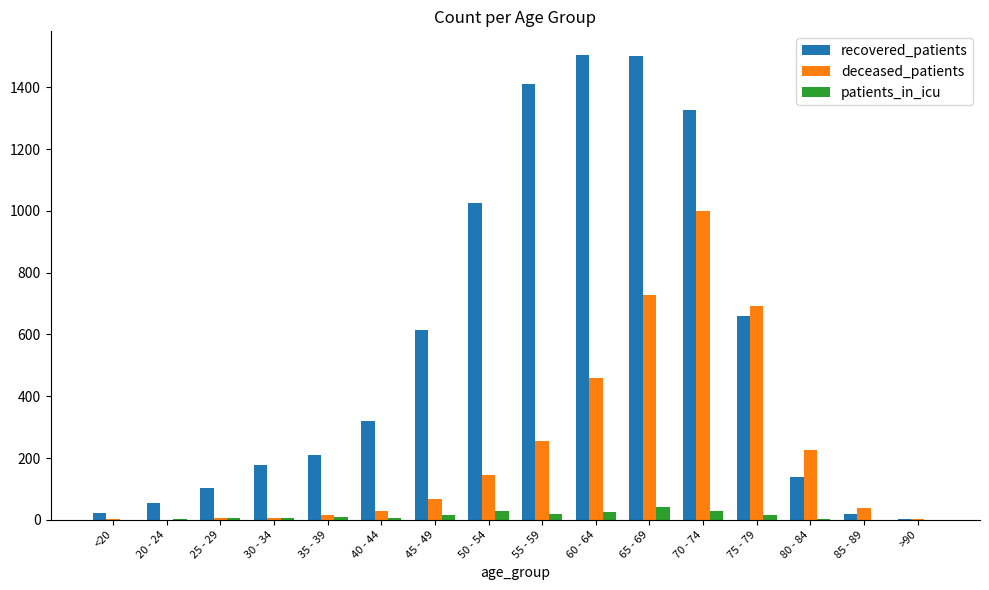

At which label is recovered_patients closest to 754?

75 - 79